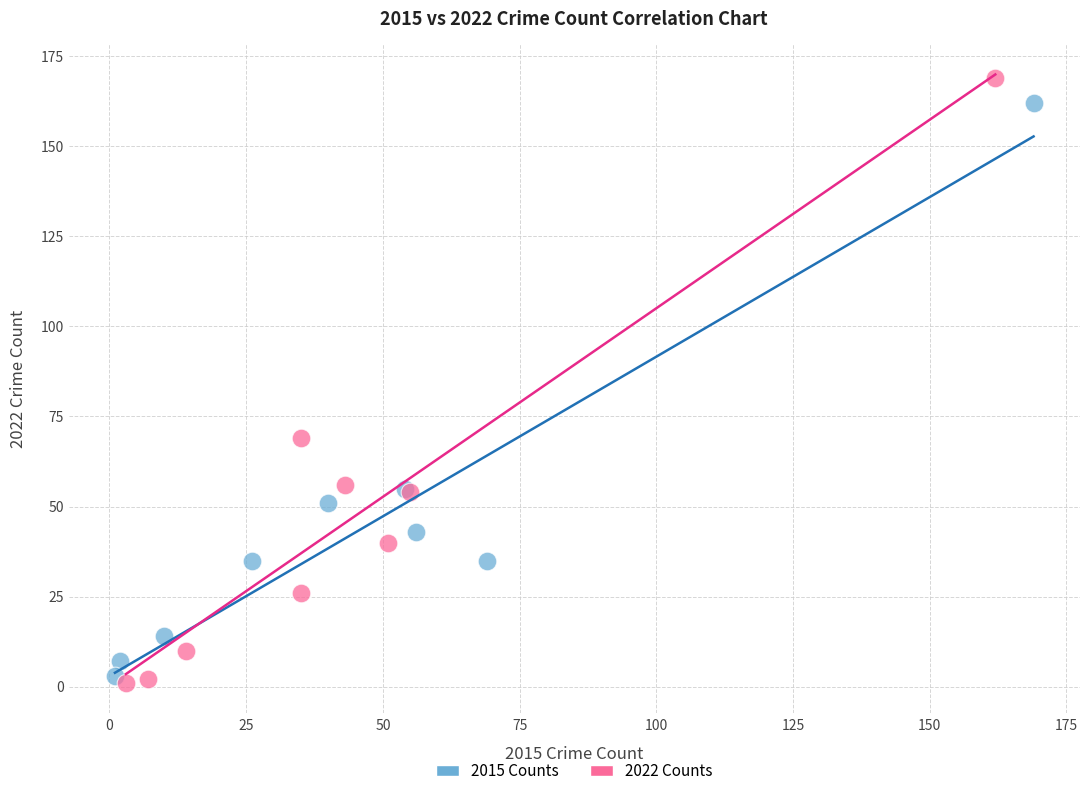

Which series has the widest spread of Y values?

2022 Counts